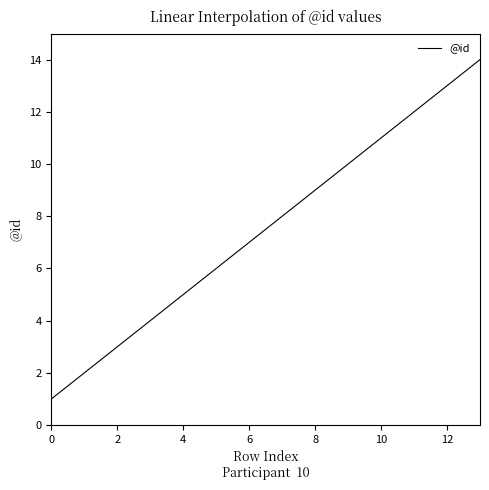

What is the minimum value shown in the chart?

1